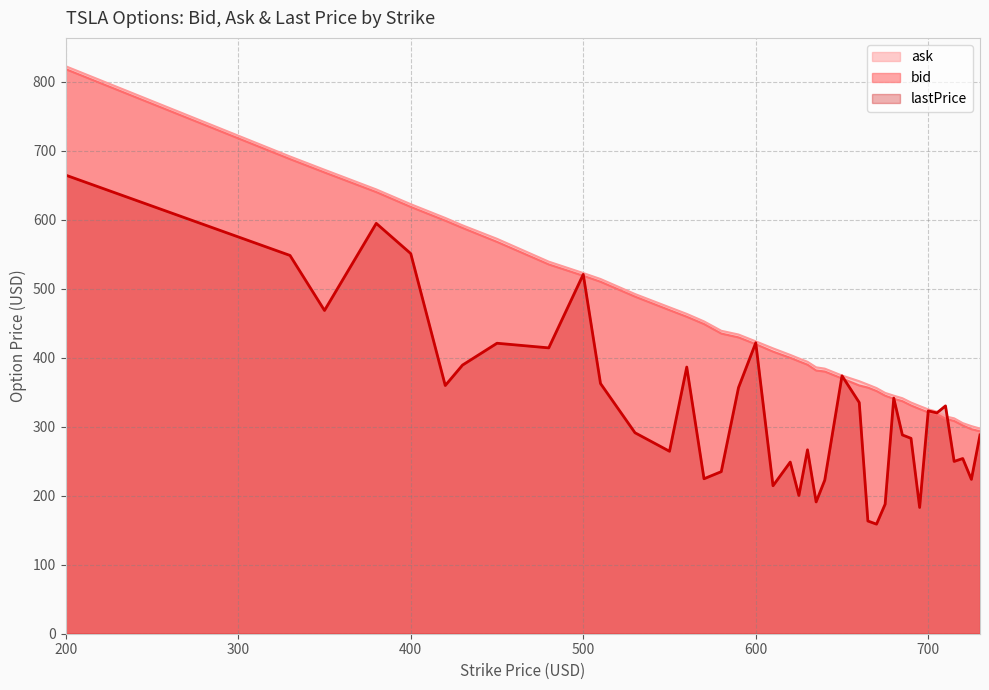

At which label does ask first exceed 404?

200